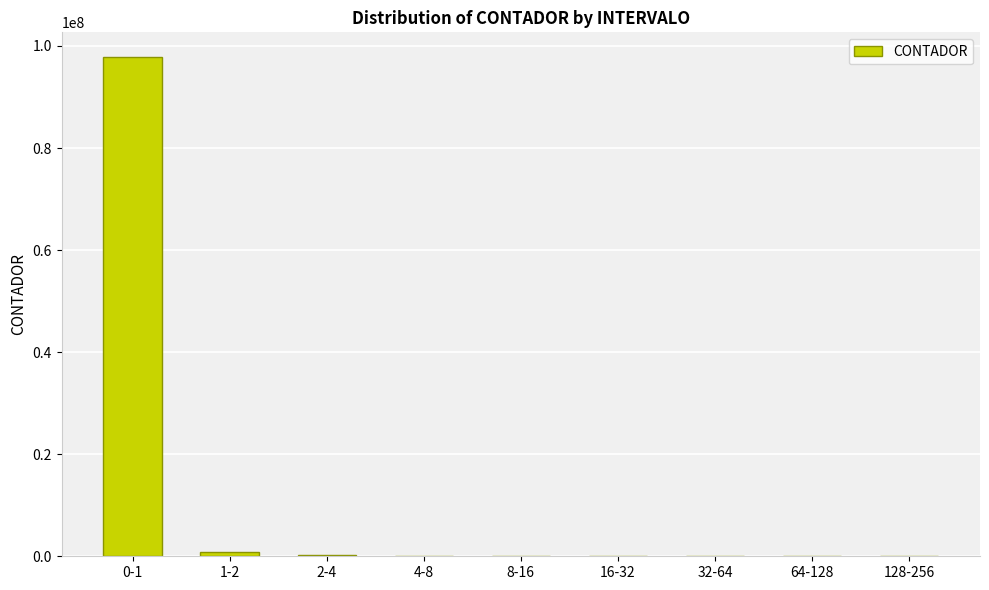

Which label corresponds to the largest value in the chart?

0-1